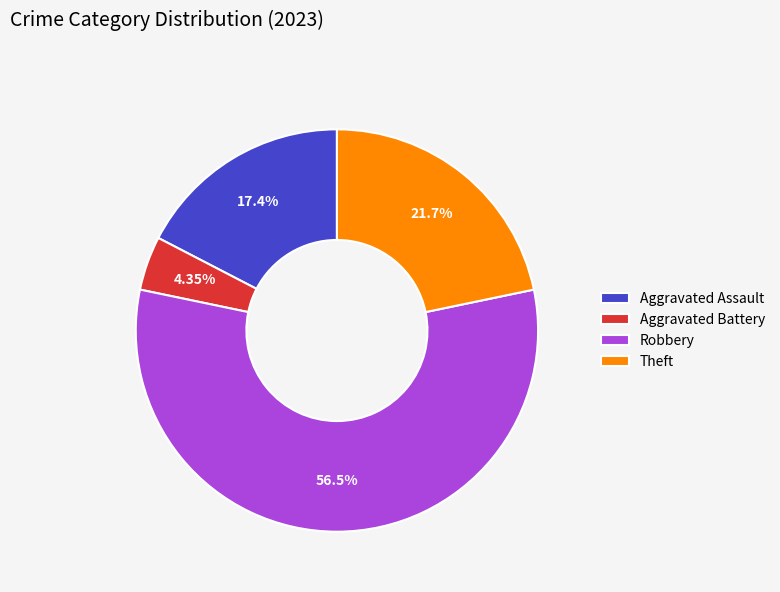

Count the number of slices in the pie.

4